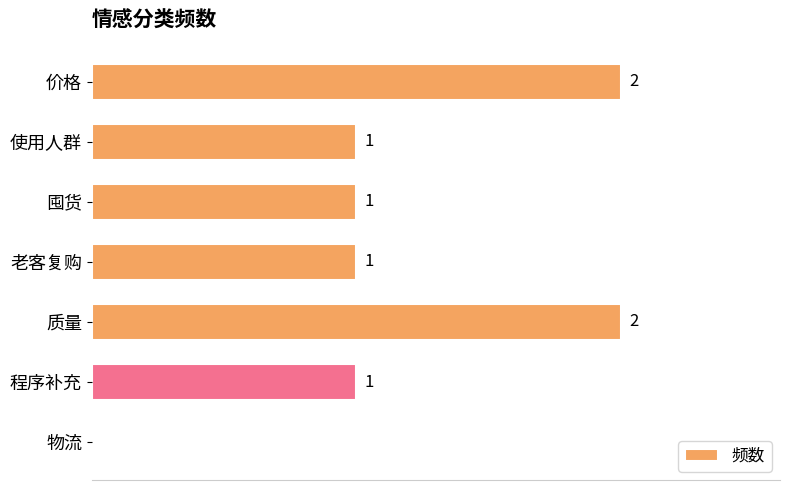

Between 物流 and 使用人群, which is larger?

使用人群